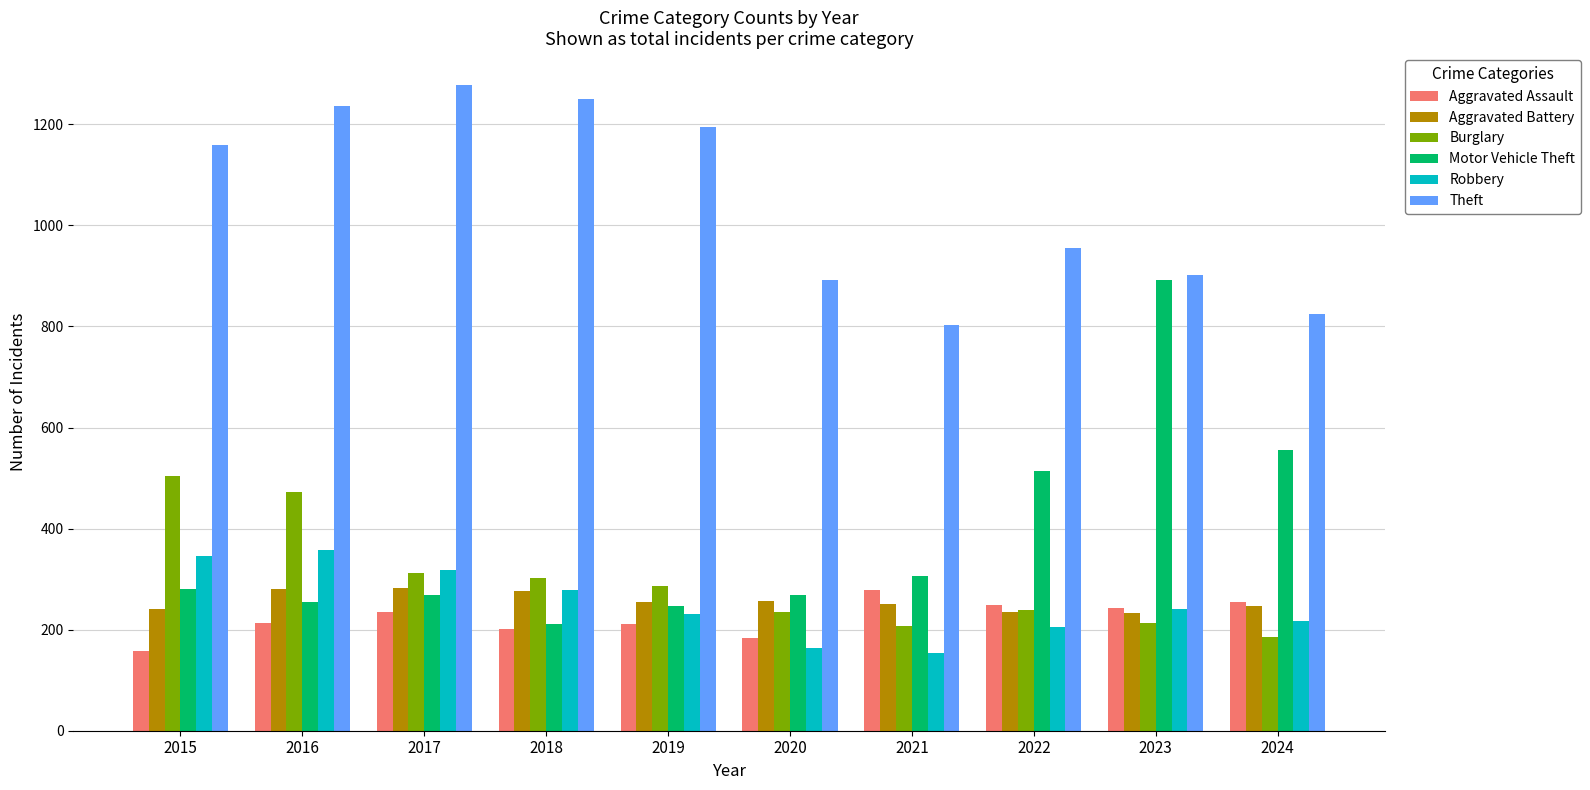

How many values in the Robbery series are below 241?

5